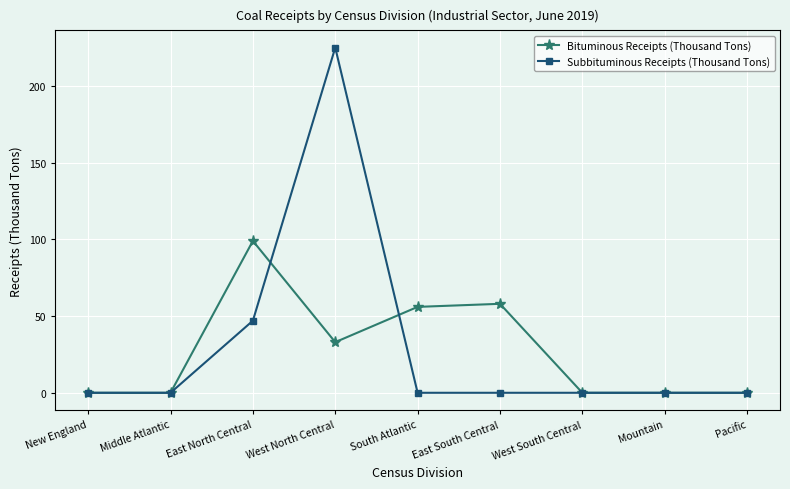

At which label is Bituminous Receipts (Thousand Tons) closest to 49?

South Atlantic